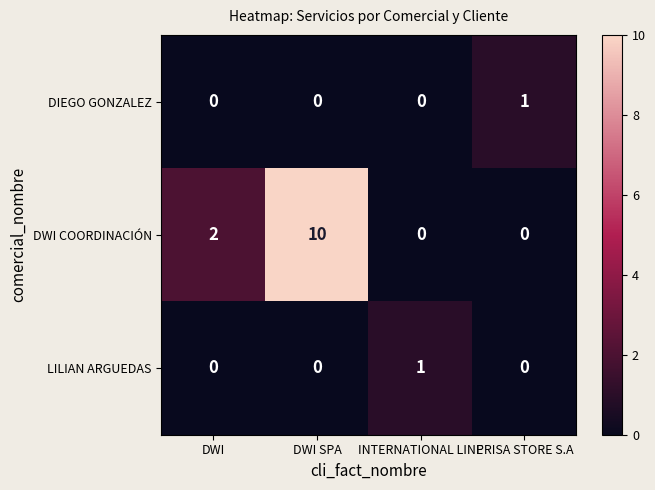

Is it true that DIEGO GONZALEZ equals 0 at DWI SPA?

True